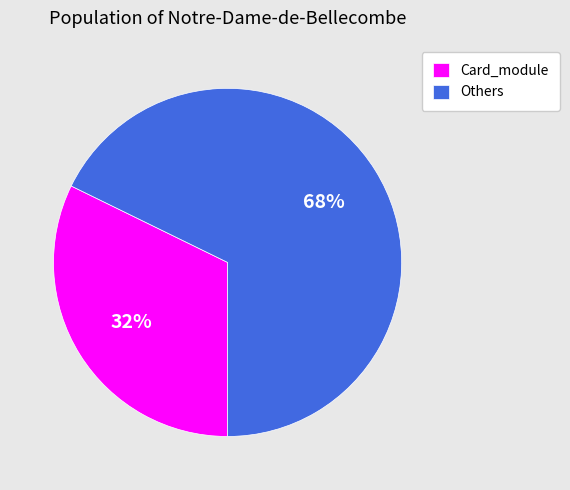

How many slices are in this pie chart?

2